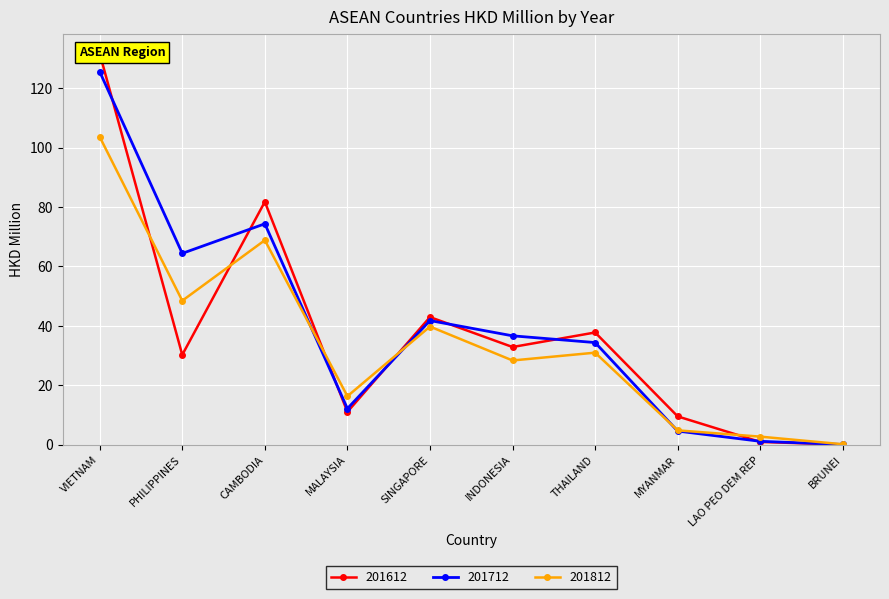

At which label does 201812 reach its minimum?

BRUNEI